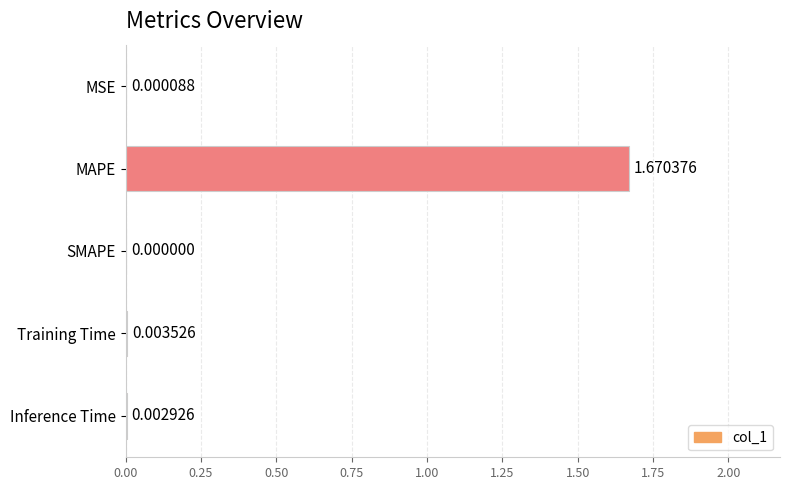

Which category has the highest value across all series?

MAPE